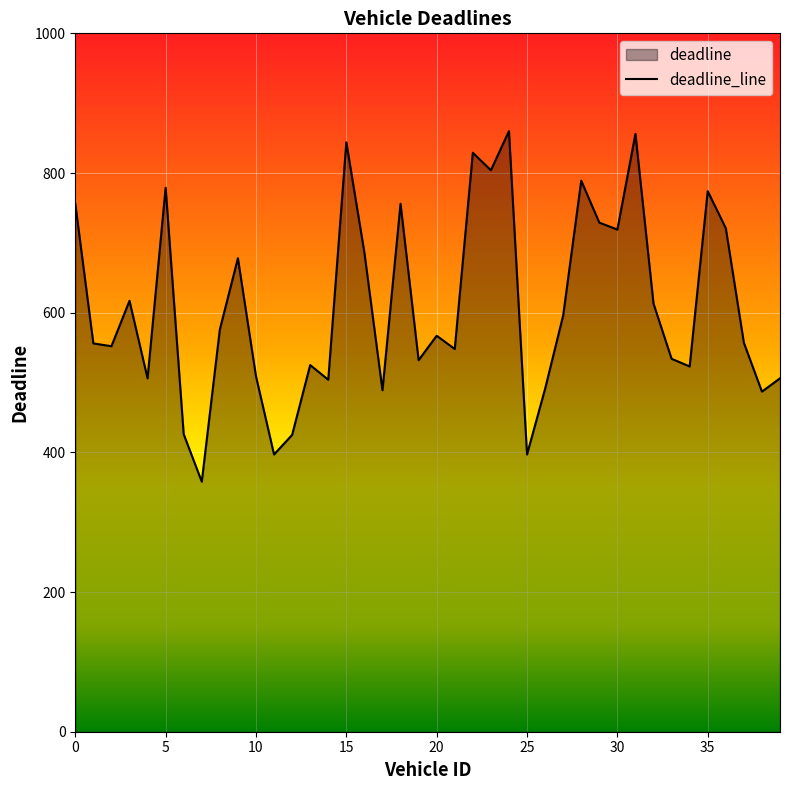

What is the minimum value shown in the chart?

358